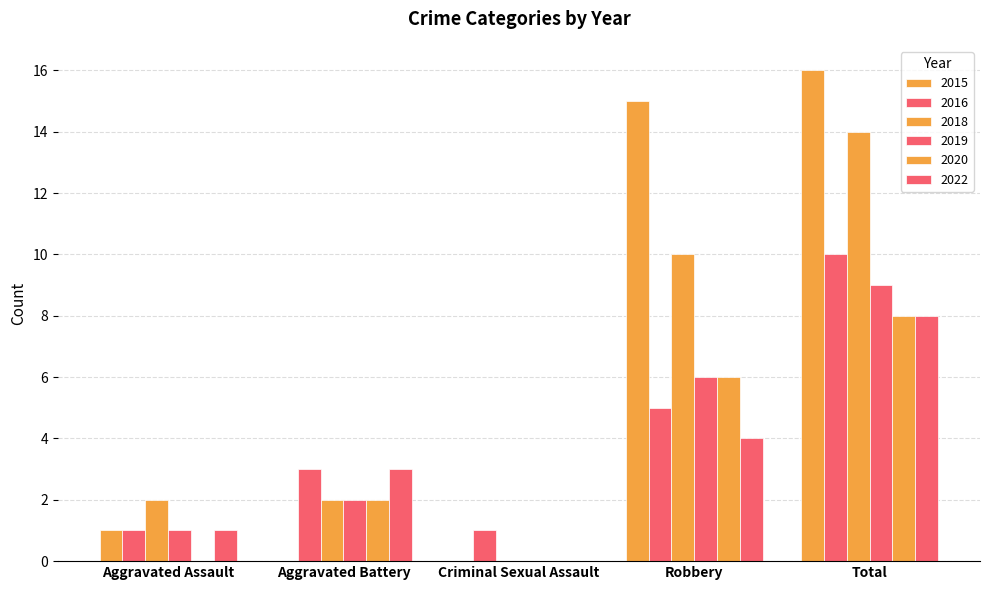

List the labels in order of 2018 value, largest first.

Total, Robbery, Aggravated Assault, Aggravated Battery, Criminal Sexual Assault